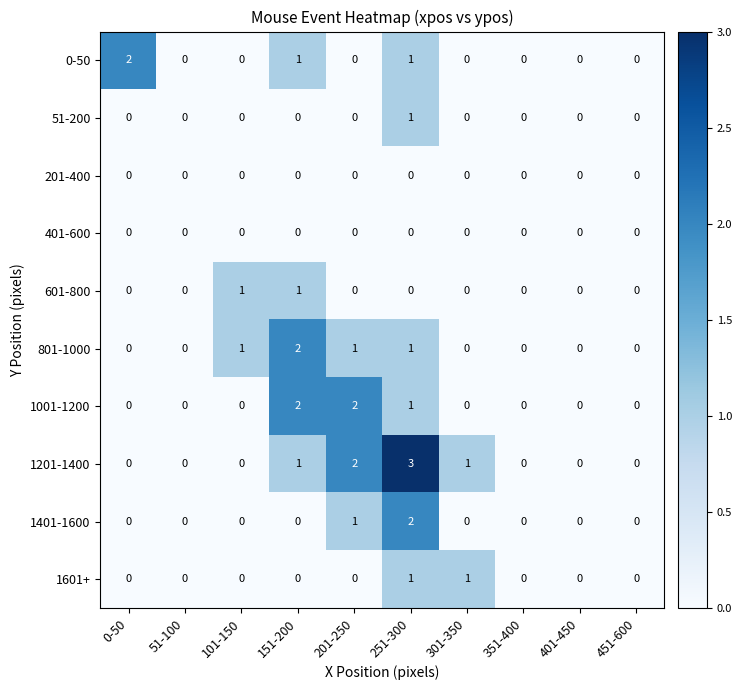

What is the maximum value shown in the chart?

3